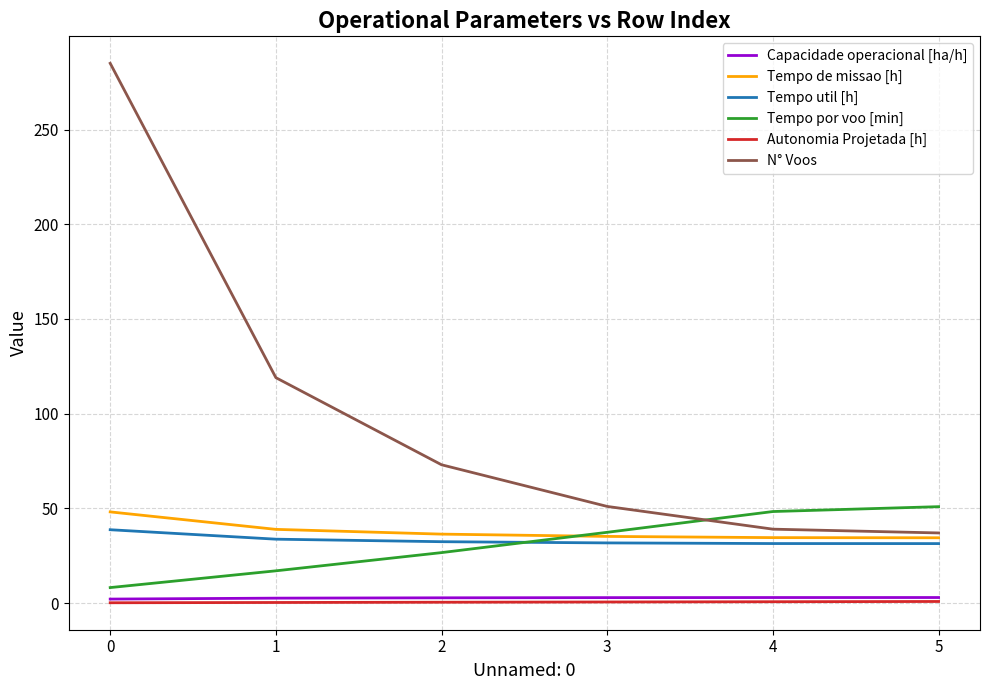

What is the average value of the Tempo por voo [min] series?

31.4